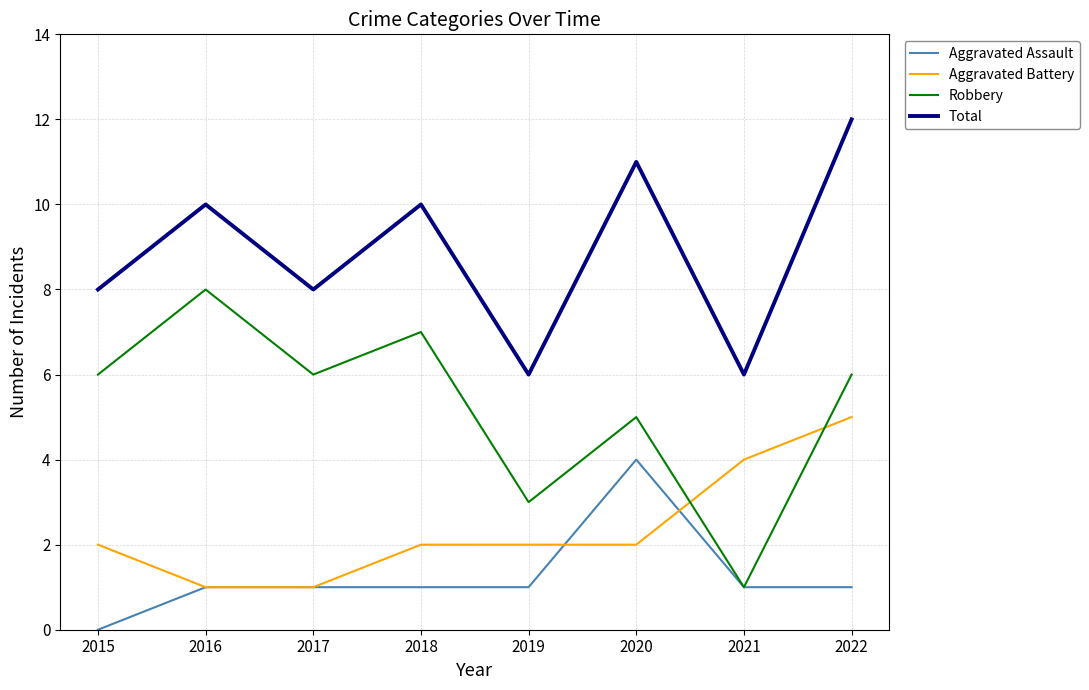

What is the approximate value of Total at 2019?

6